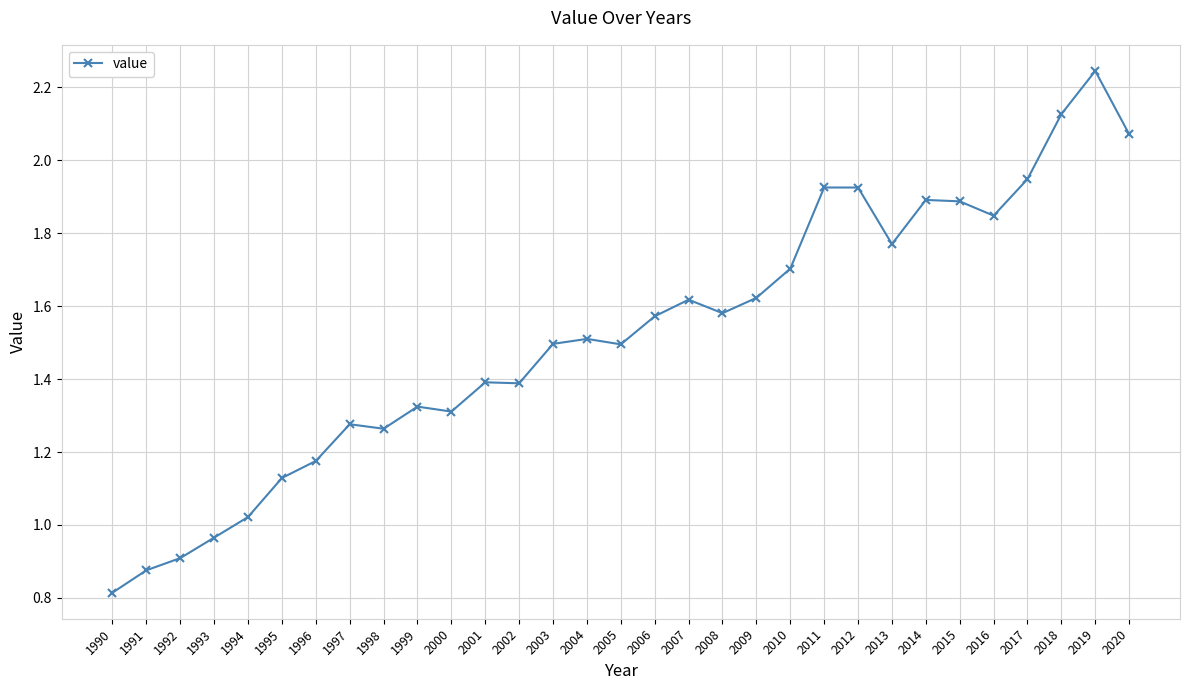

What is the difference between the maximum and minimum values?

1.4